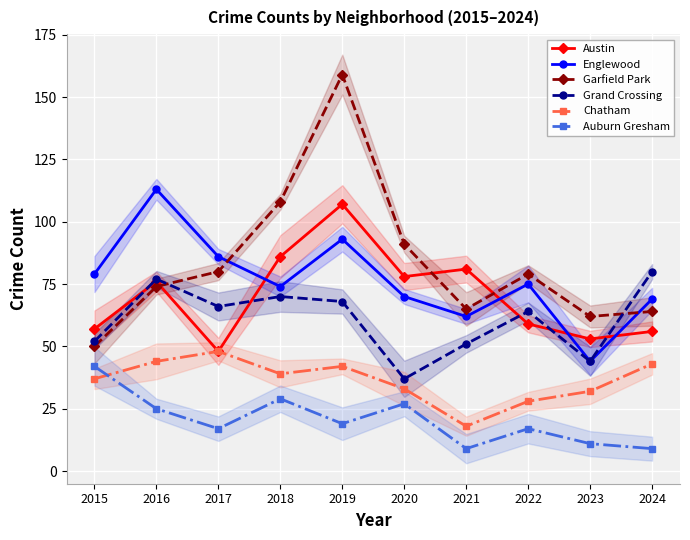

Rank the series by their maximum value, from highest to lowest.

Garfield Park, Englewood, Austin, Grand Crossing, Chatham, Auburn Gresham